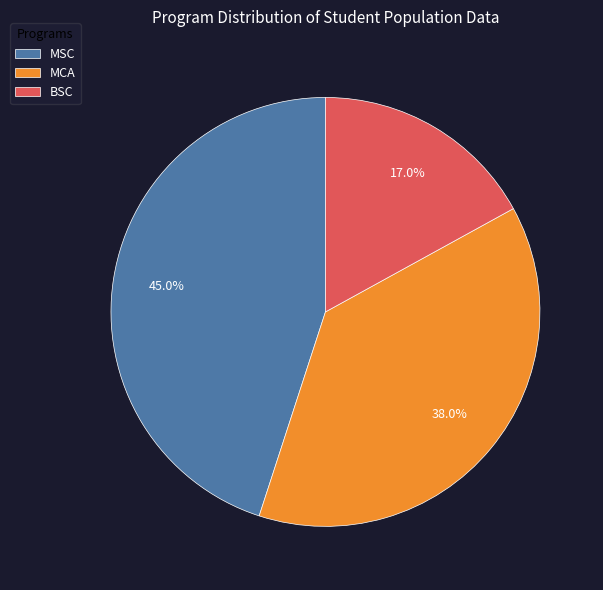

Is the sum of BSC and MCA greater than half?

Yes